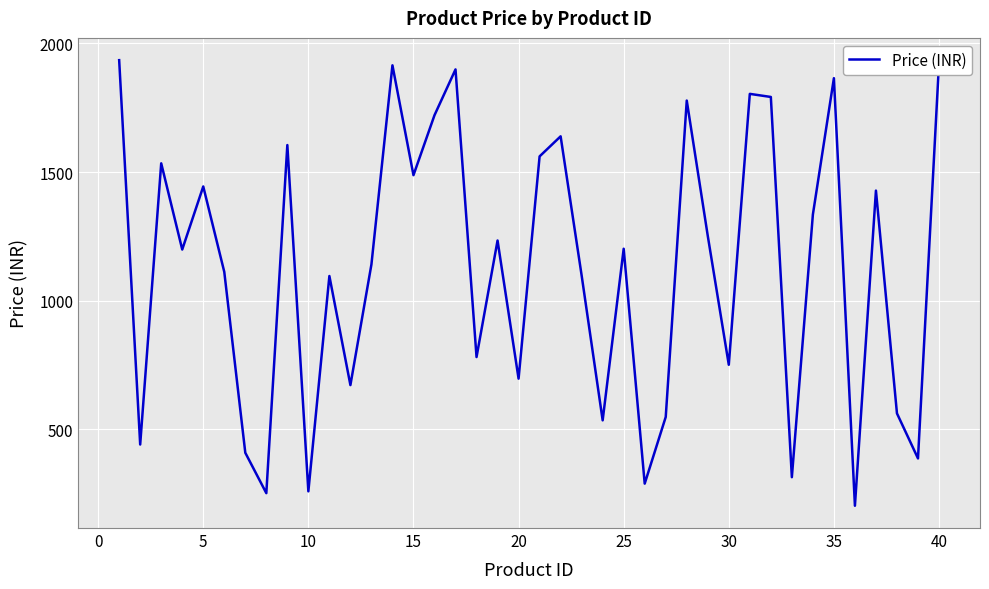

What is the smallest value displayed?

203